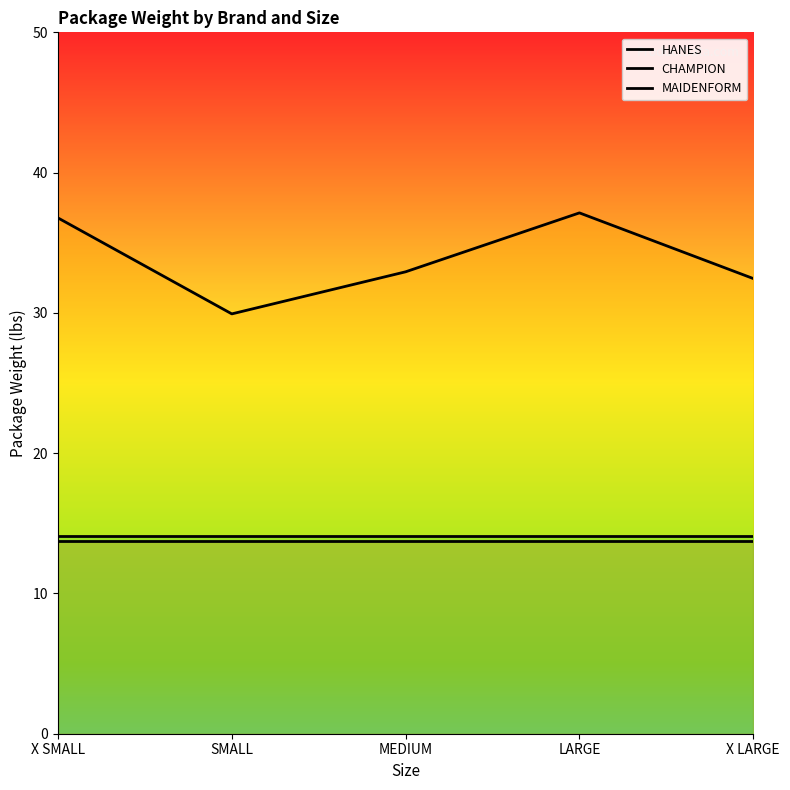

List the labels in order of MAIDENFORM value, smallest first.

X SMALL, SMALL, MEDIUM, LARGE, X LARGE